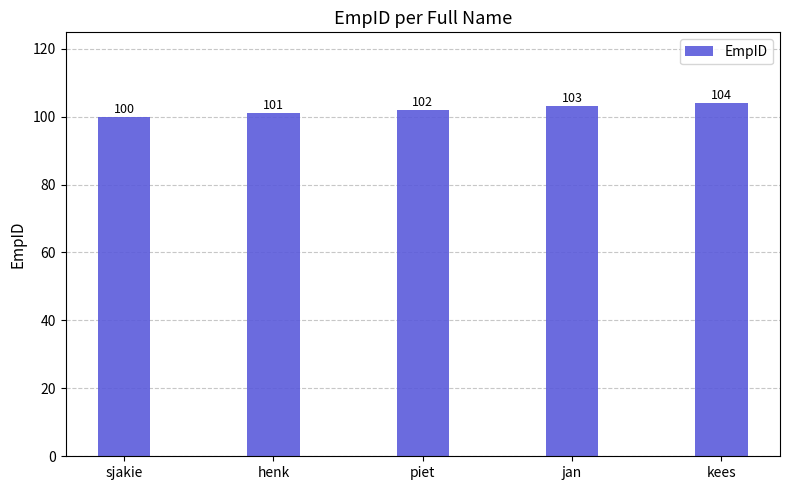

What is the change in value from jan to kees?

+1